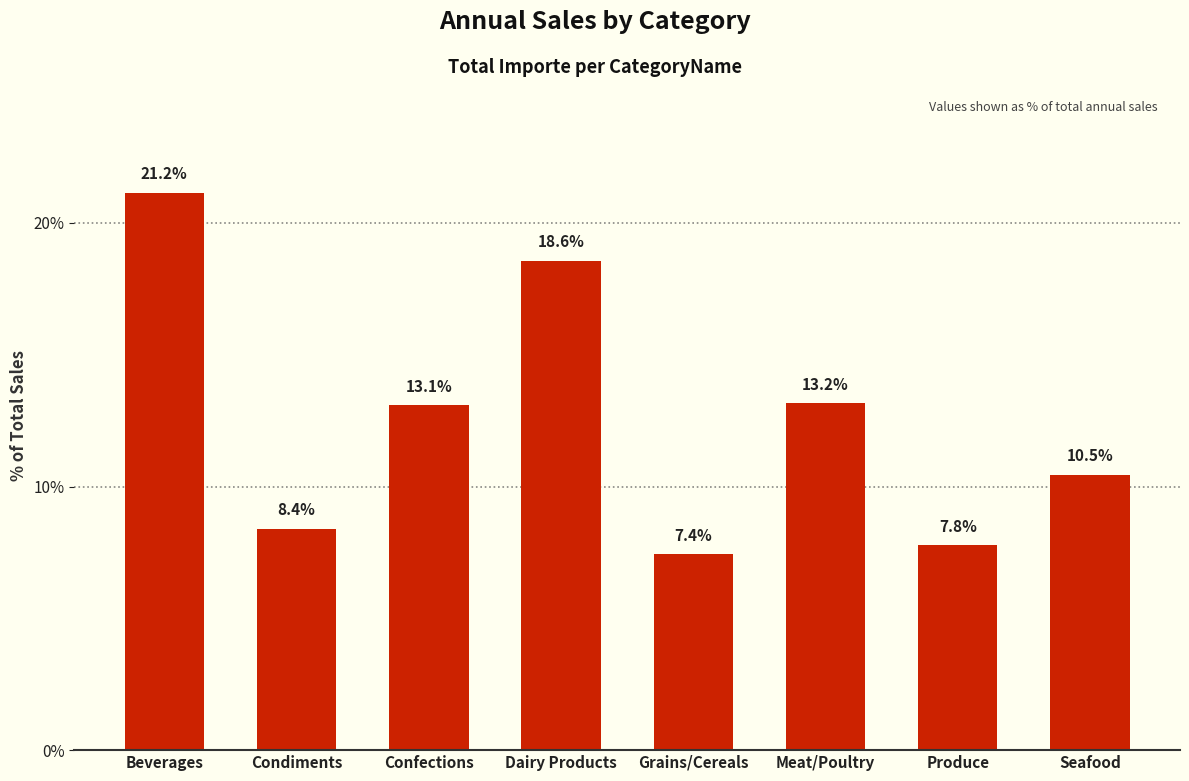

The value at Confections is 19.8. True or false?

False